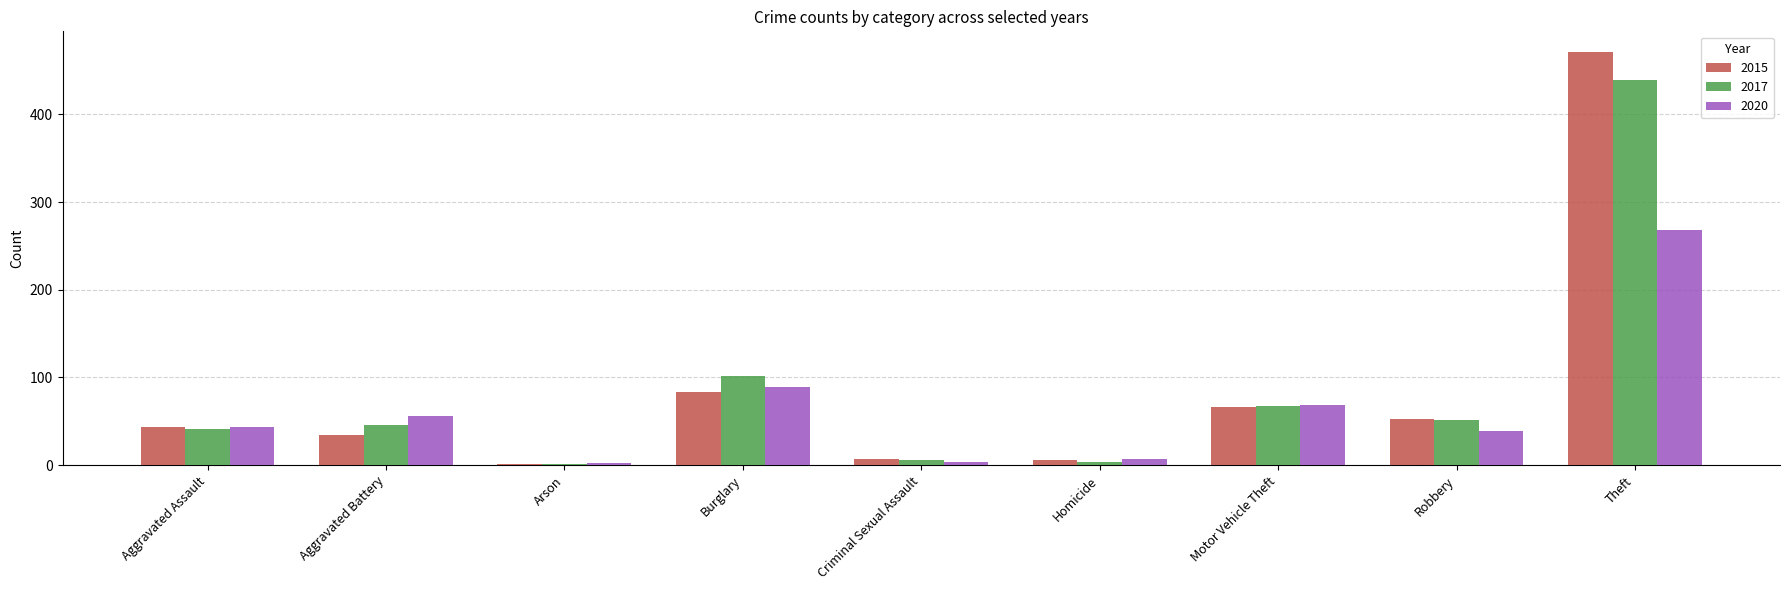

Is the value of 2015 at Burglary greater than the value of 2017 at Homicide?

Yes